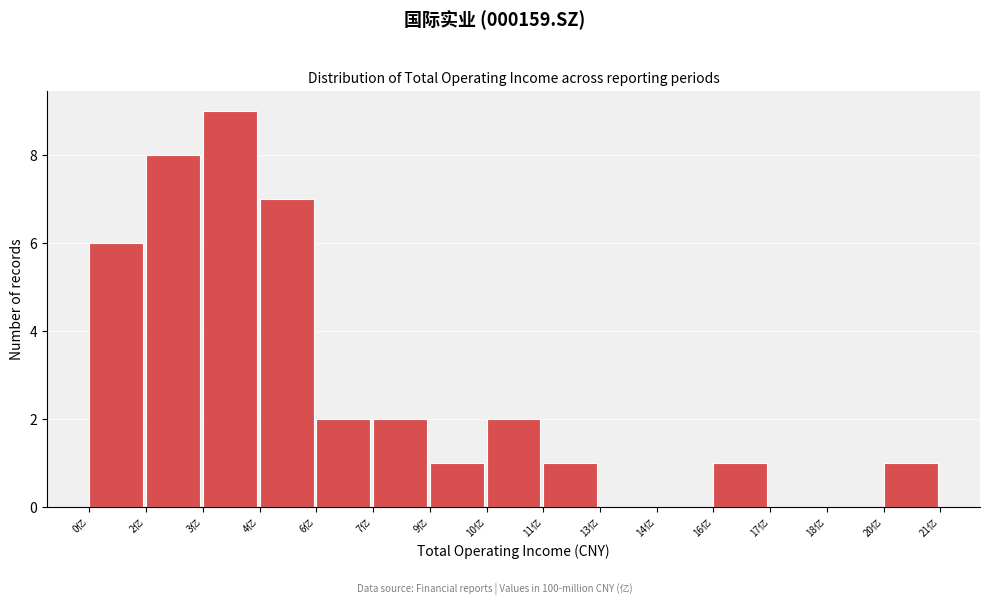

Reading left to right, extract all data points from this chart.

0亿=6	2亿=8	3亿=9	4亿=7	6亿=2	7亿=2	9亿=1	10亿=2	11亿=1	13亿=0	14亿=0	16亿=1	17亿=0	18亿=0	20亿=1